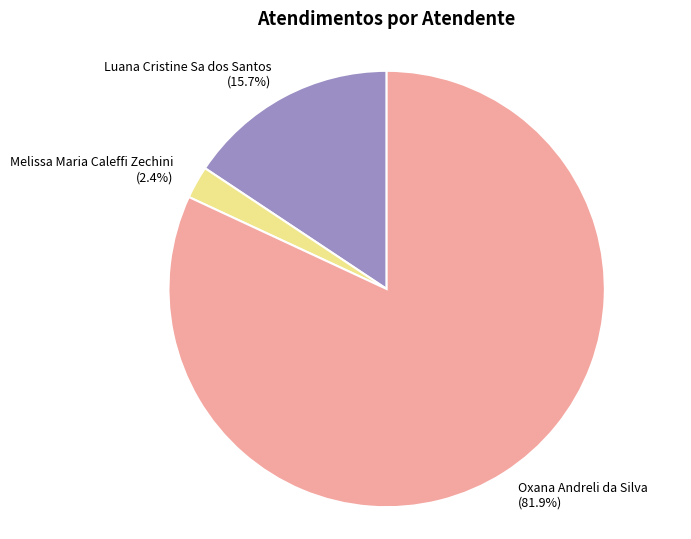

Is there any slice that represents more than half of the pie?

Yes